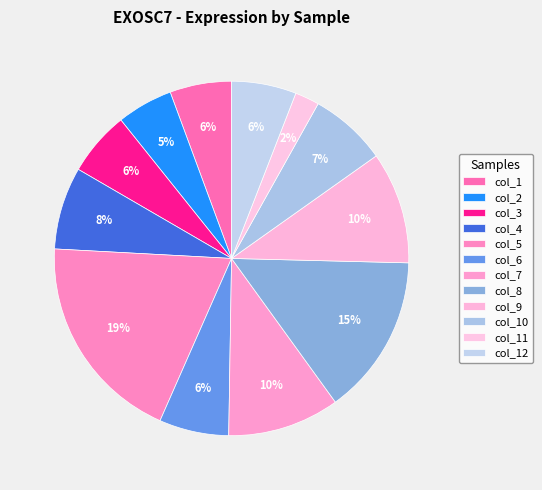

Count the number of slices in the pie.

12